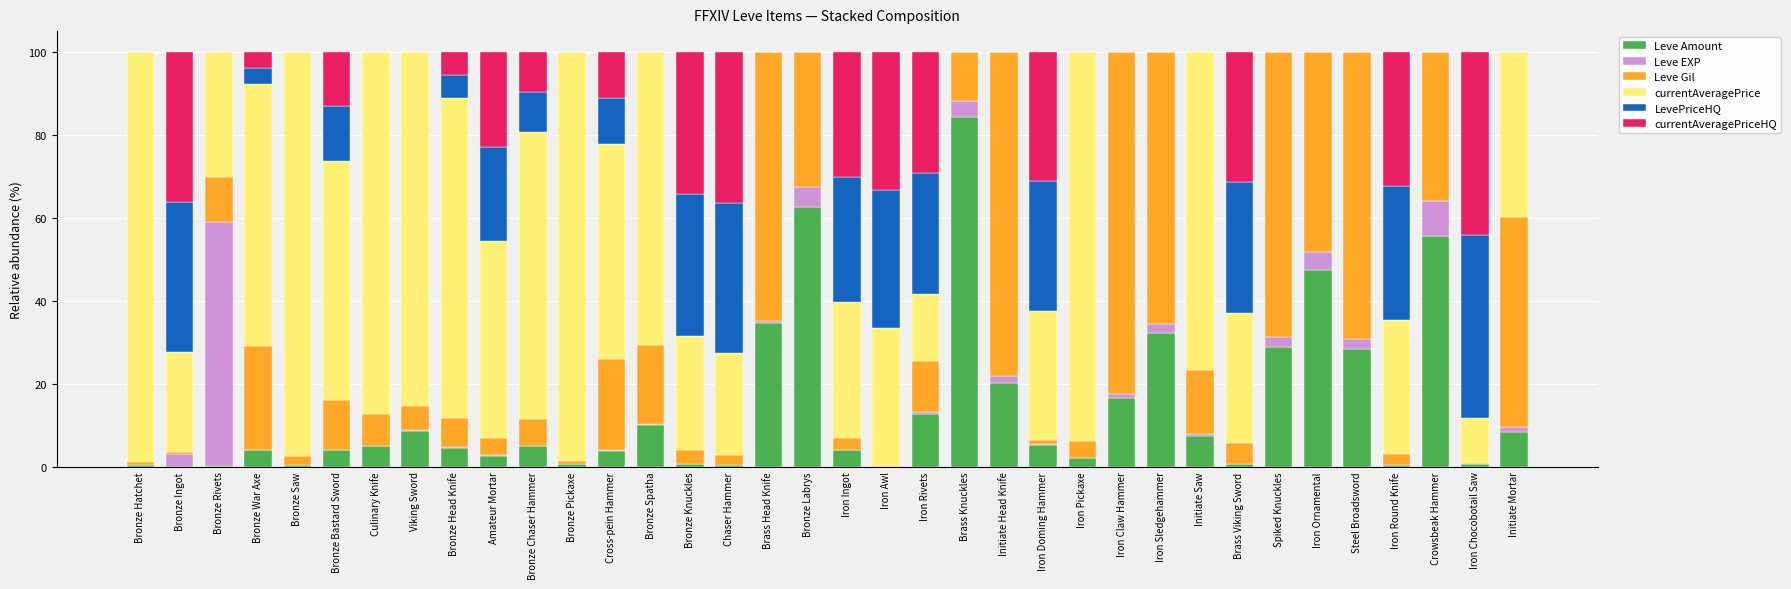

Which category has the highest value in the Leve Amount series?

Brass Knuckles